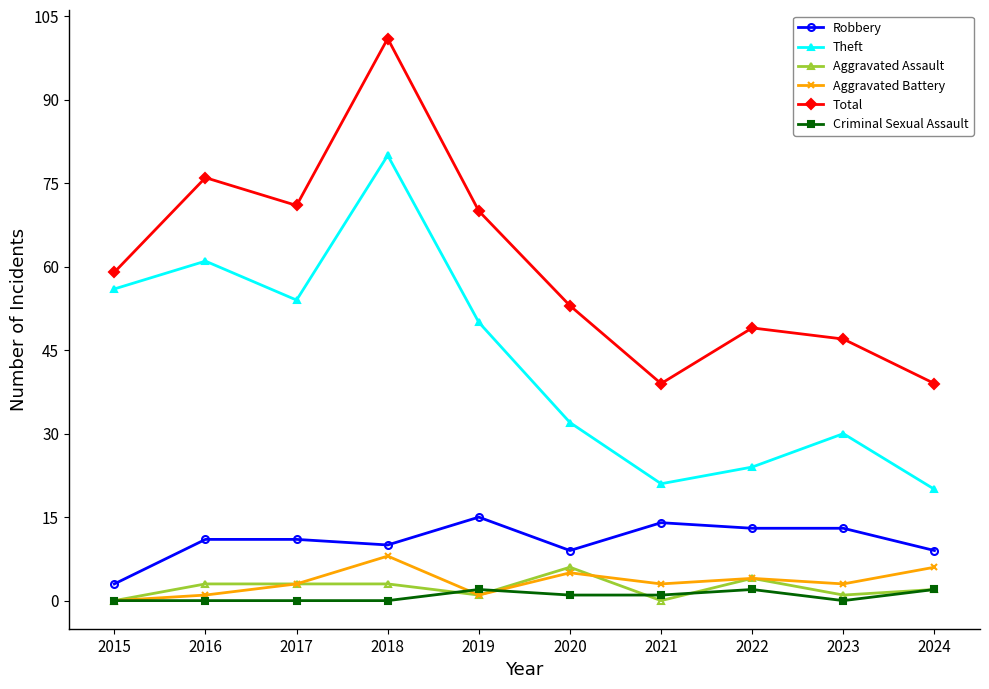

What is the maximum value for Aggravated Assault?

6